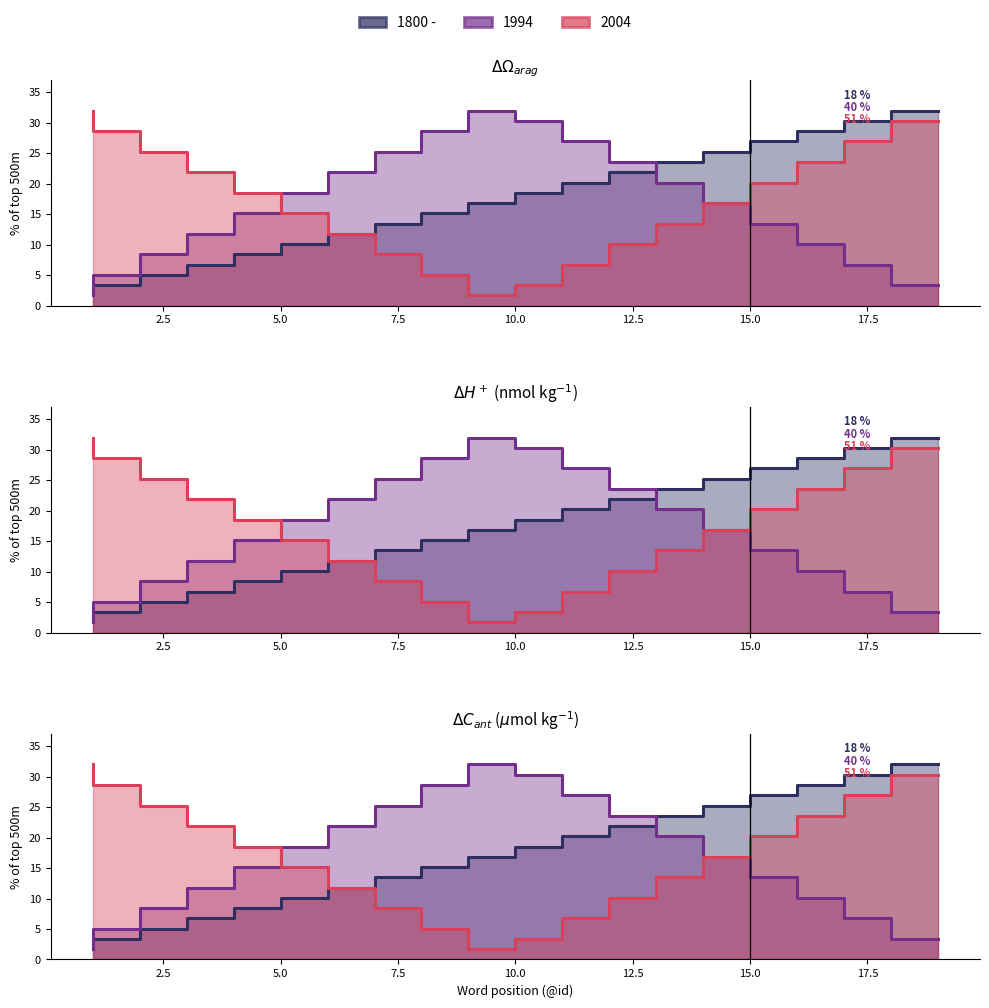

True or false: 2004 has more than 1 points higher than both neighbors.

False